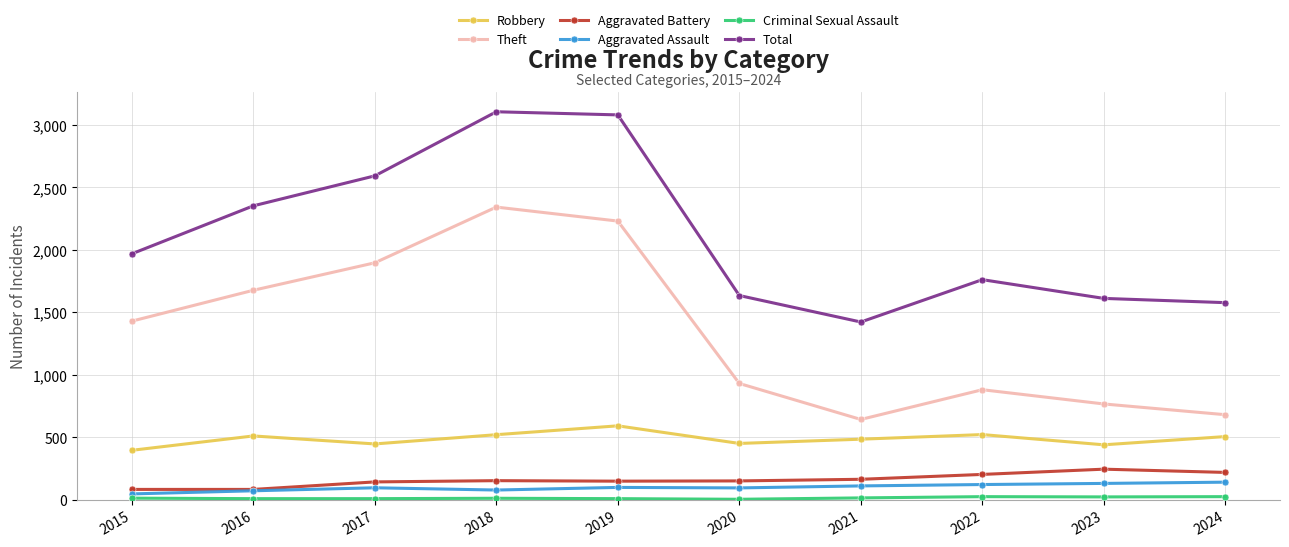

Read the Aggravated Battery value at 2015, to the nearest 50.

100